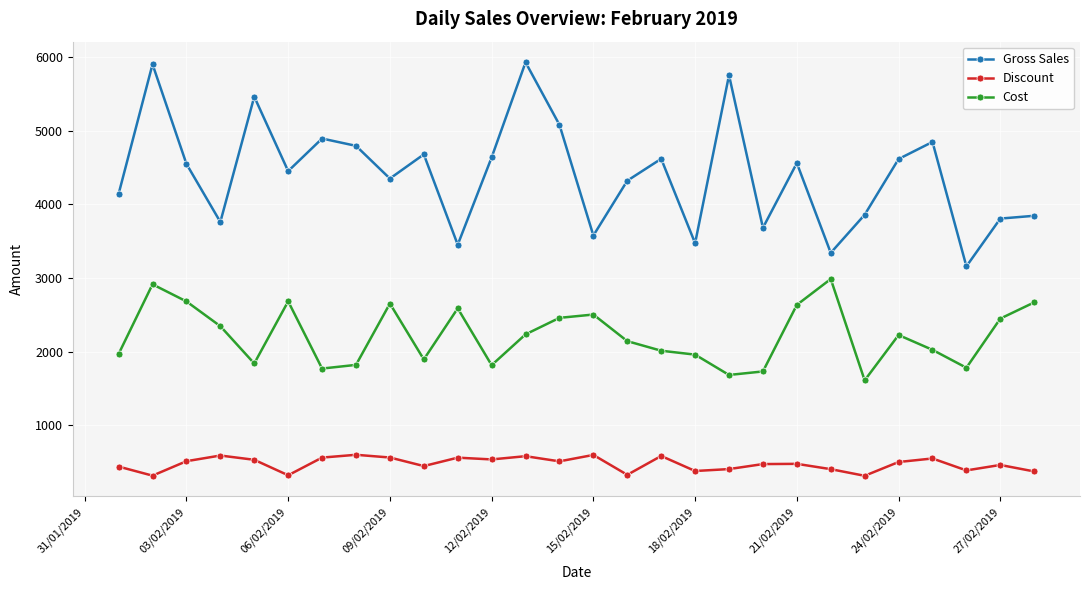

True or false: Gross Sales and Cost intersect in this chart.

False